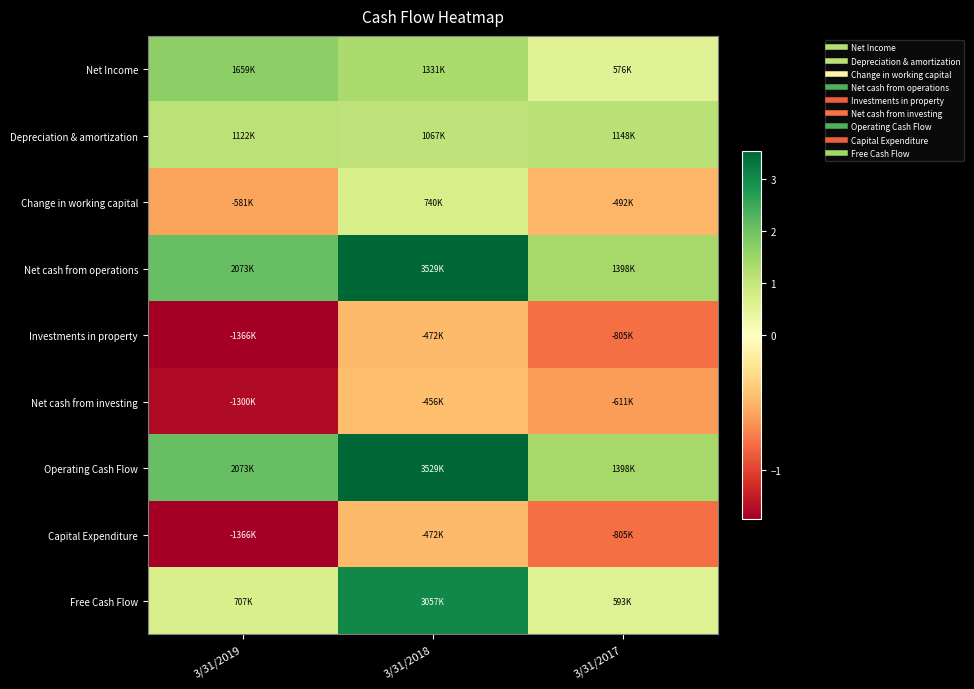

At how many categories does at least one series exceed 1019985?

3